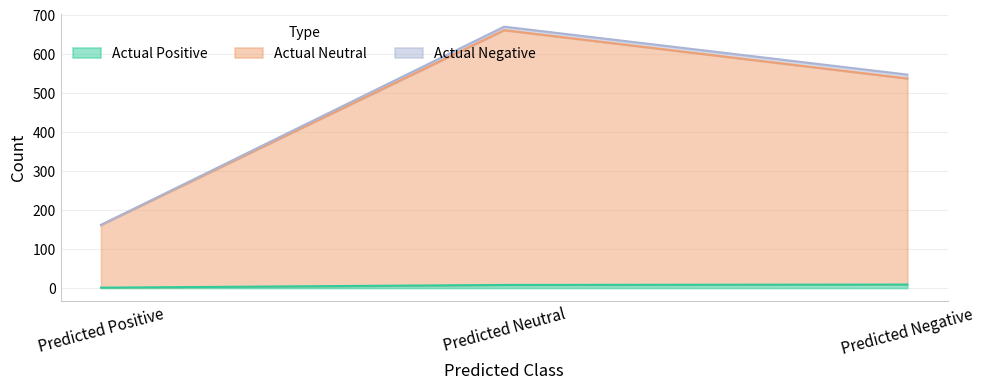

How many data points in Actual Neutral are above 538?

1